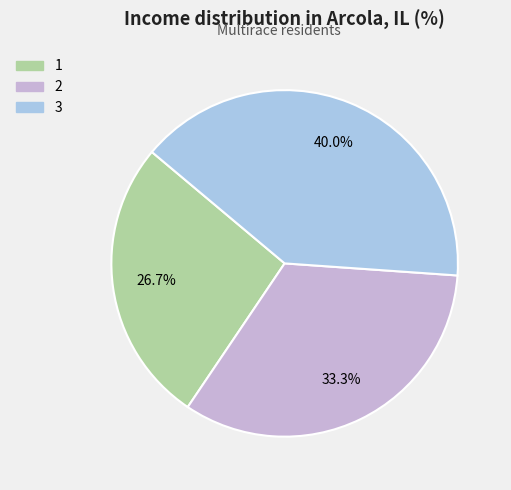

Rank the categories by value from lowest to highest.

1, 2, 3